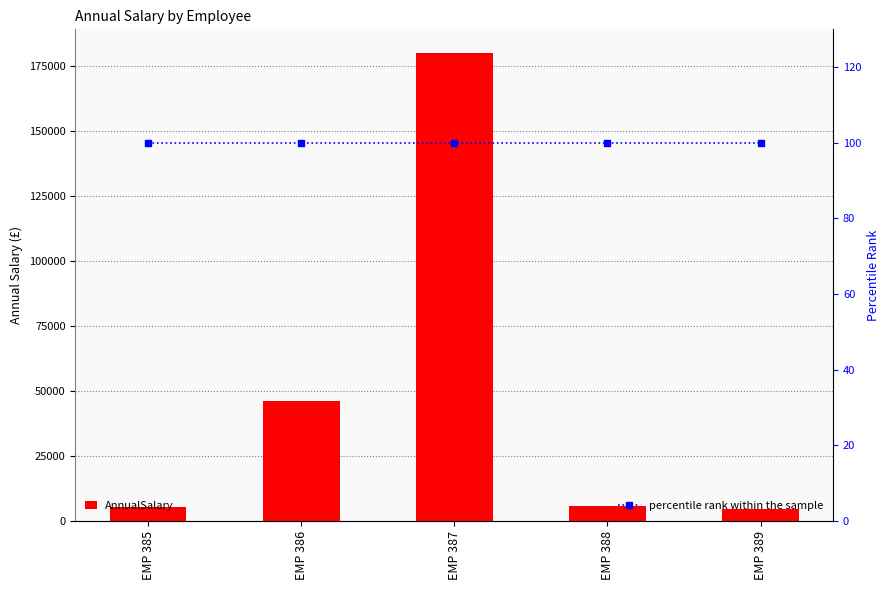

What are all the series names shown in the legend?

AnnualSalary, percentile rank within the sample